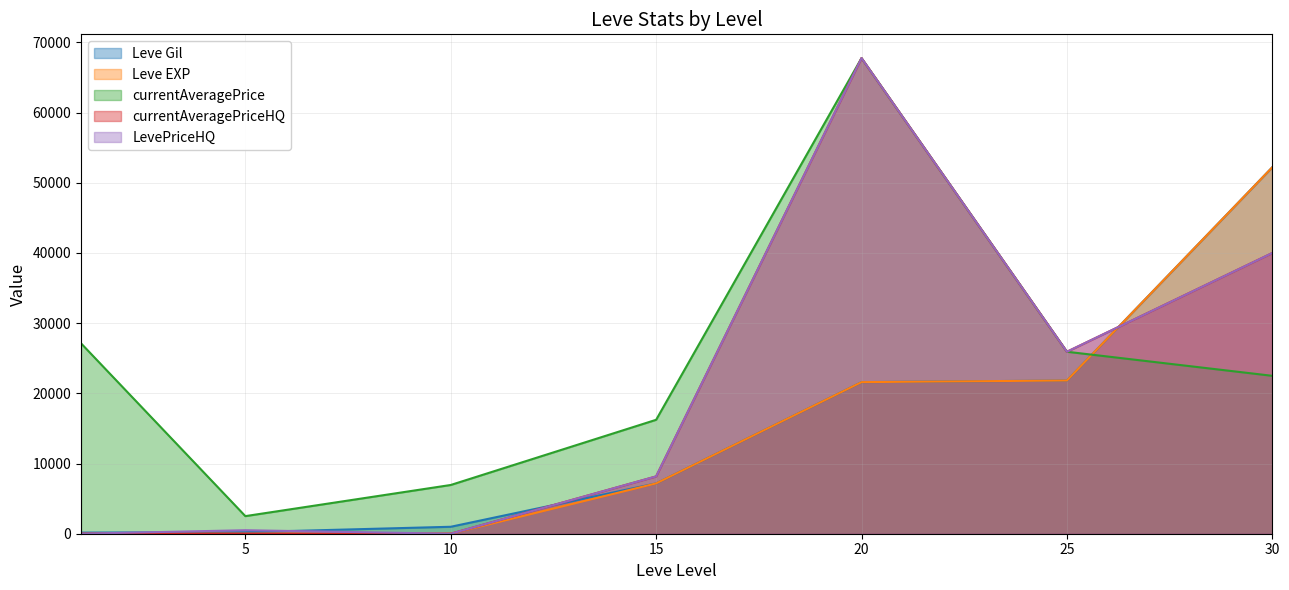

At which label does currentAveragePriceHQ first exceed 8166?

20